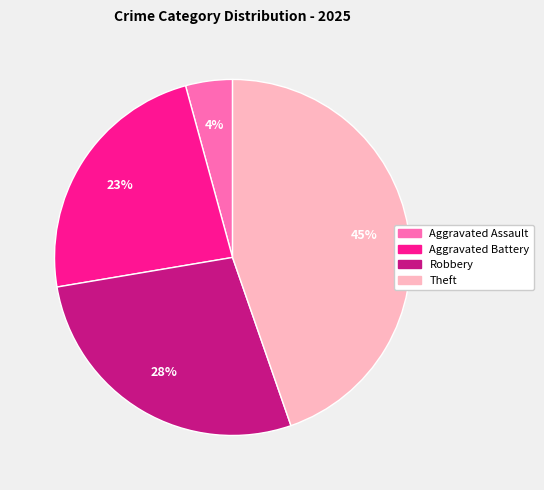

Do Aggravated Assault and Robbery together represent more than half of the pie?

No